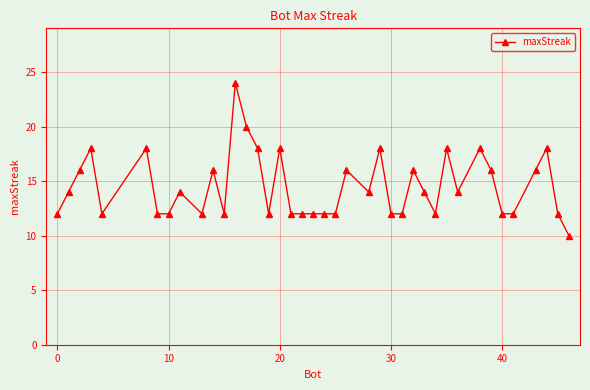

What is the sum of all values?

580